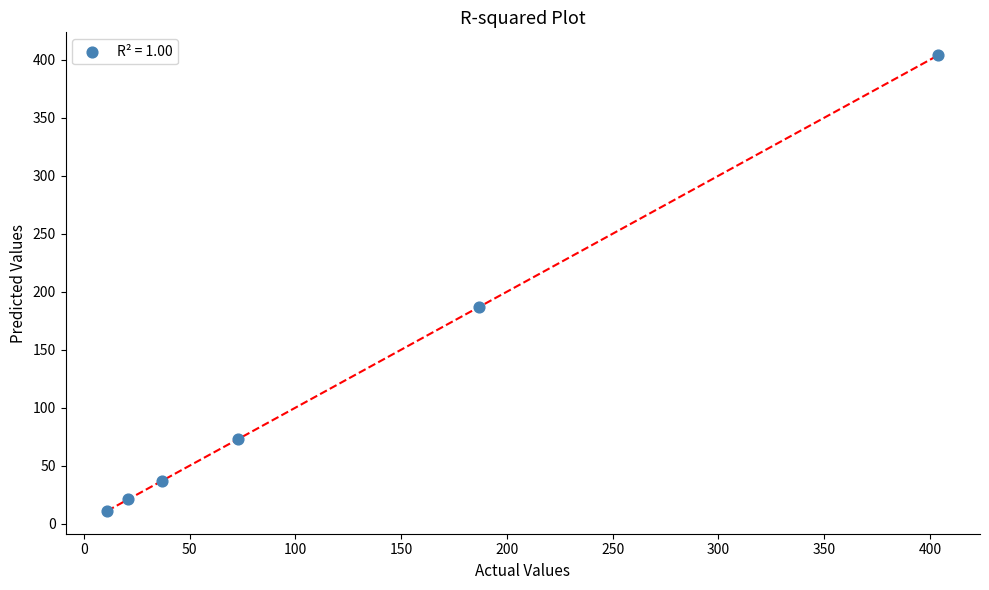

What Y value in the scatter plot is closest to 207?

187